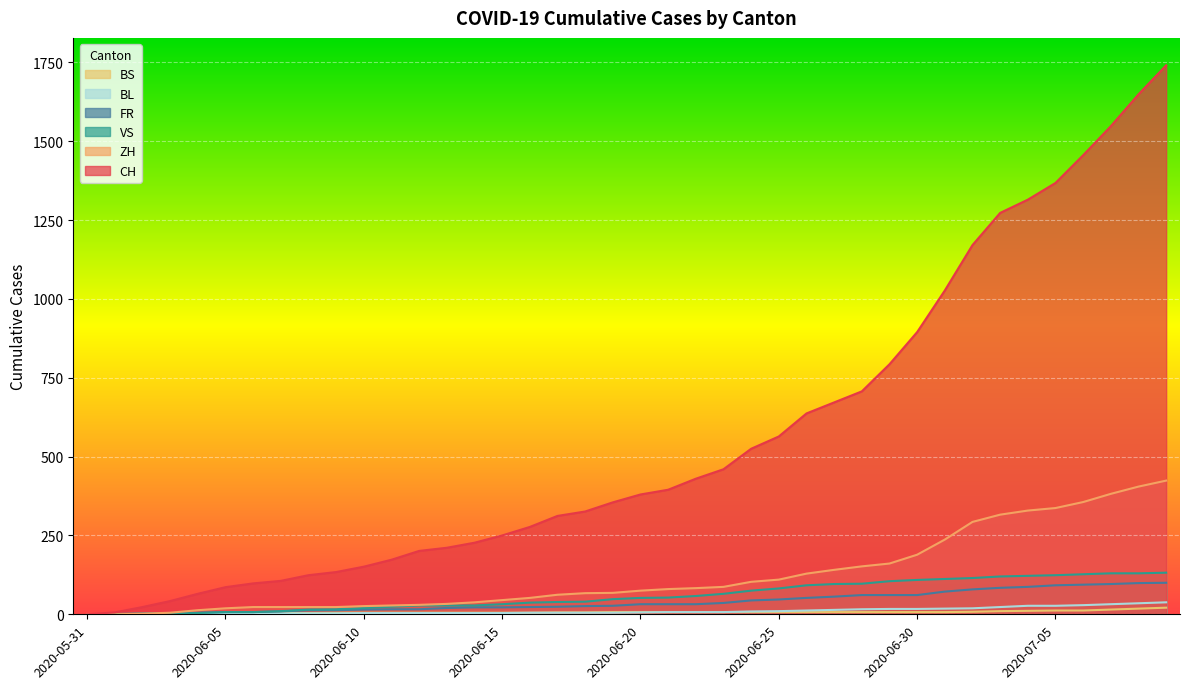

What is the difference between the highest and lowest values at 2020-06-24?

518